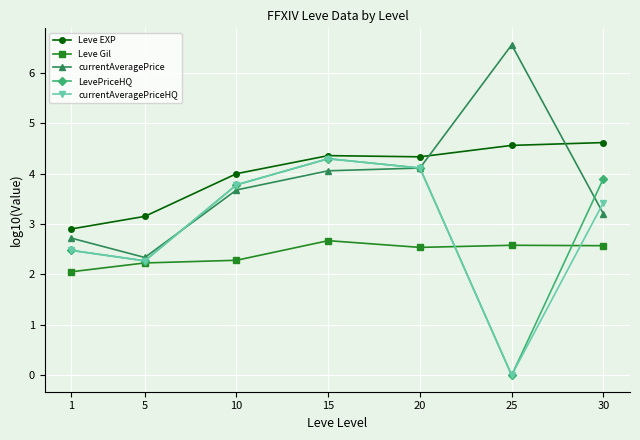

True or false: Leve EXP has more than 2 interior local peaks.

False